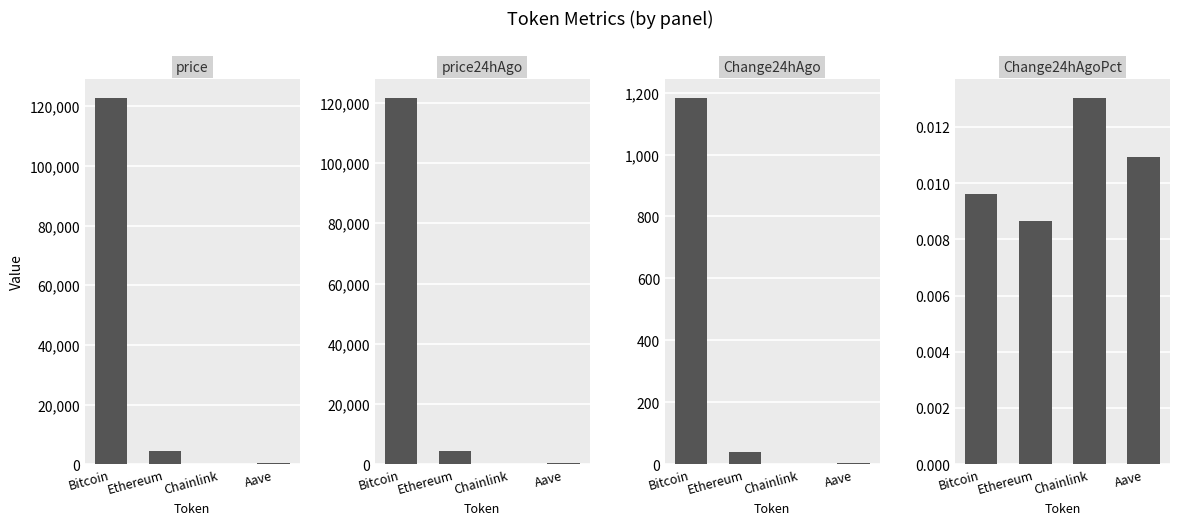

What is the total value across all series at Chainlink?

44.5